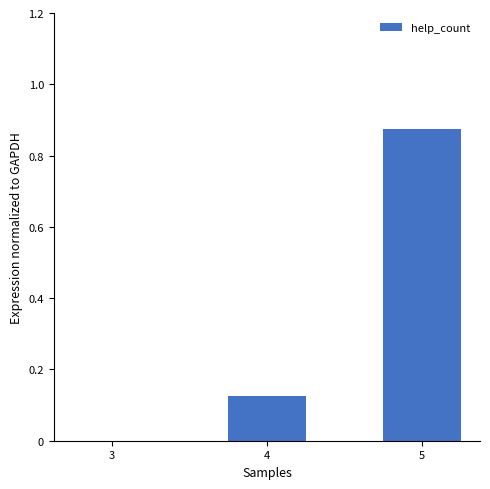

The value at 4 is 0.2. True or false?

False